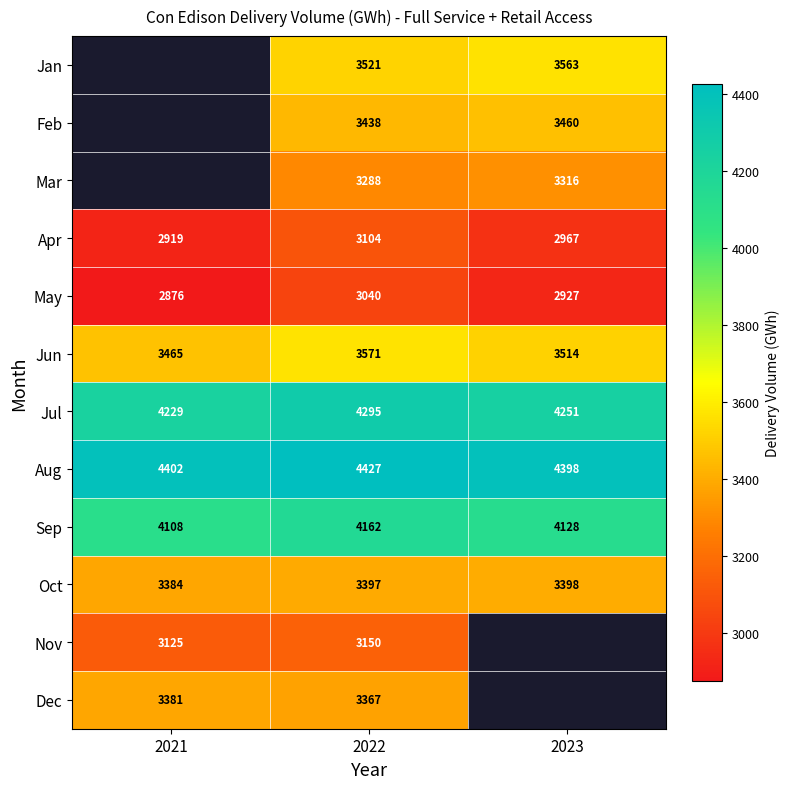

At which category is the sum across all series the highest?

2022